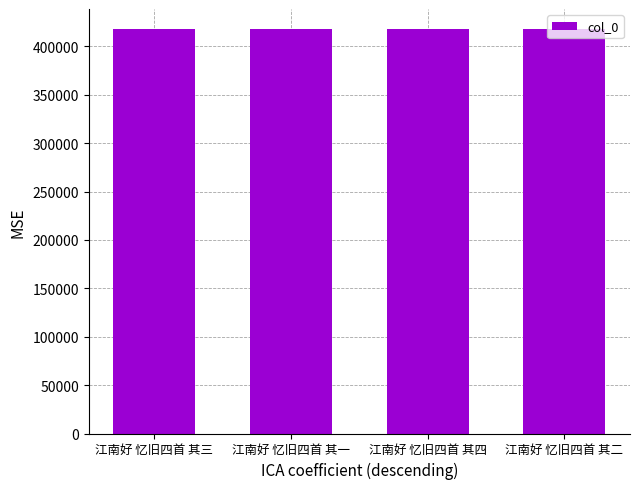

Count the values in the range 417656 to 417658.

3